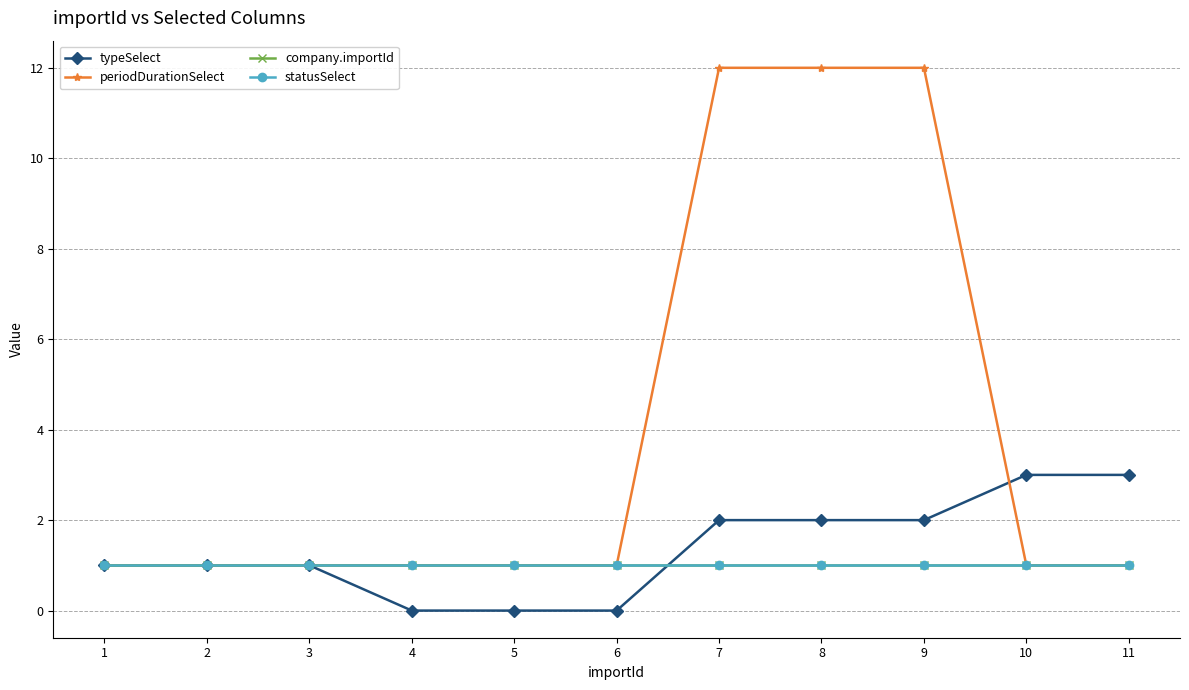

Does the chart have visible grid lines?

Yes